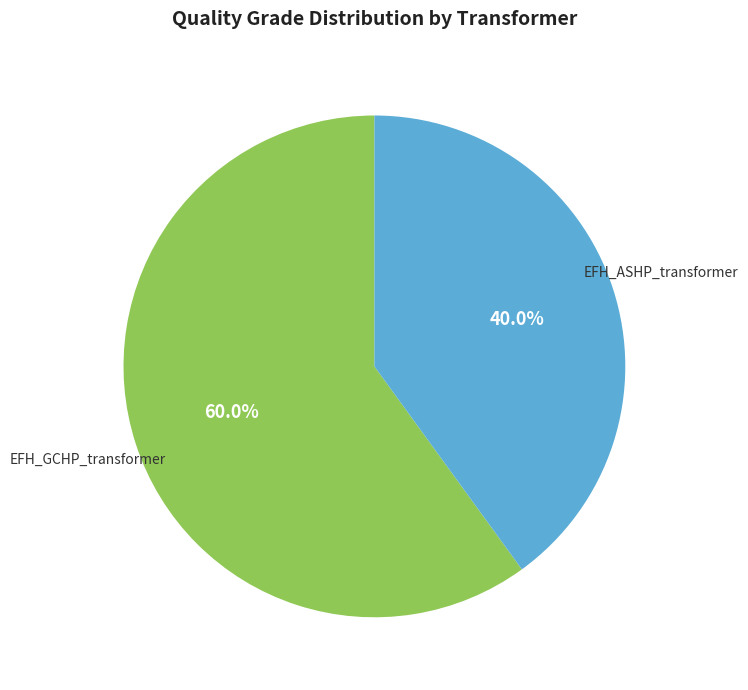

Is there a majority slice in this chart?

Yes